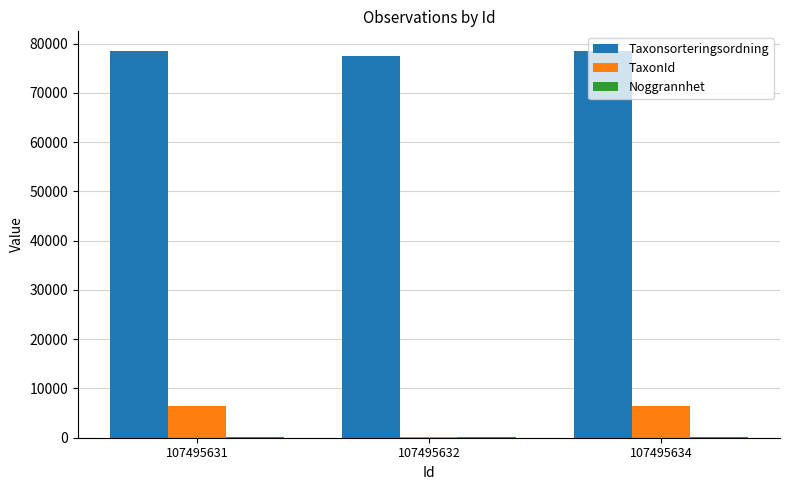

Read the TaxonId value at 107495632, to the nearest 50.

200